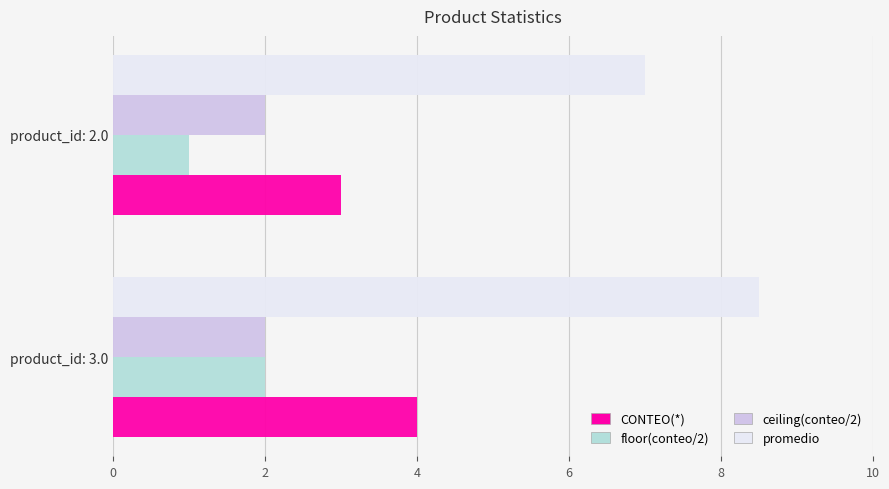

What are all the series names shown in the legend?

CONTEO(*), floor(conteo/2), ceiling(conteo/2), promedio